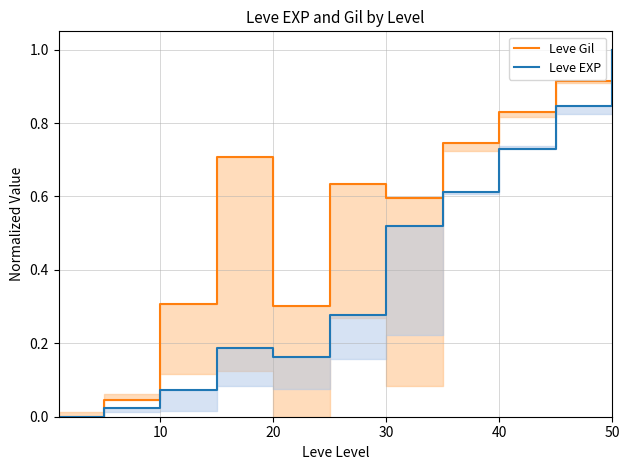

What is the sum of the Leve Gil values at 0 and 10?

1.0